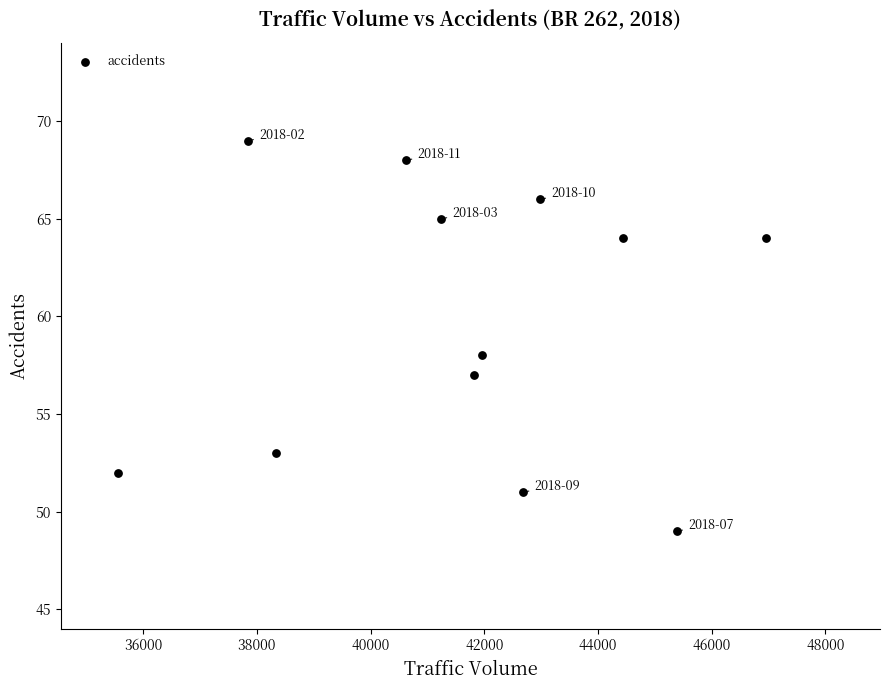

What Y value in the scatter plot is closest to 59?

58